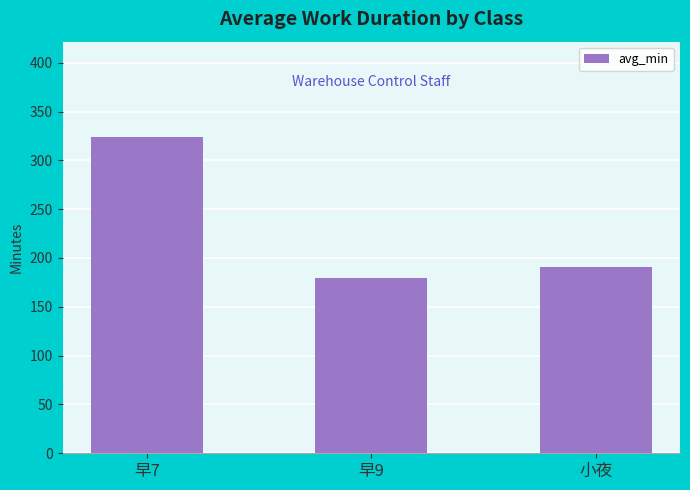

What is the label of the 2nd bar from the left?

早9